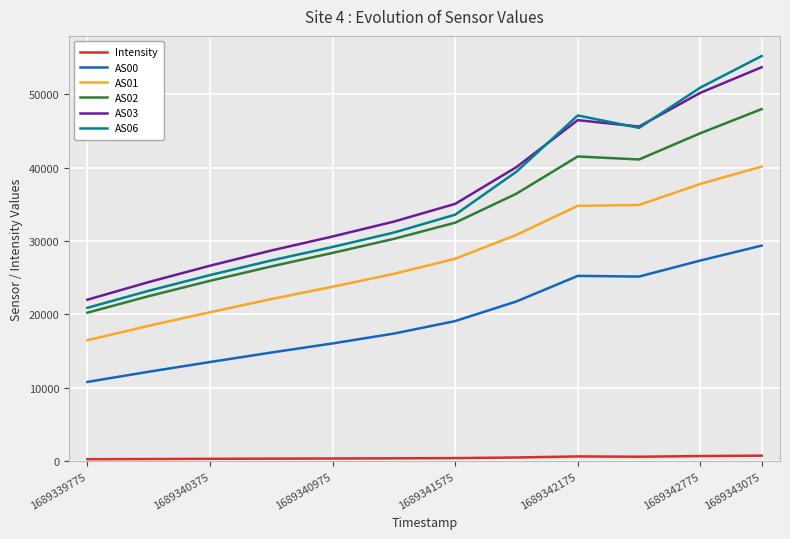

Which series has the largest range (max minus min)?

AS06